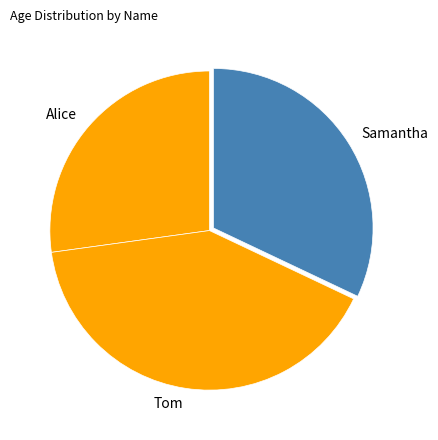

Between Samantha and Tom, which is larger?

Tom